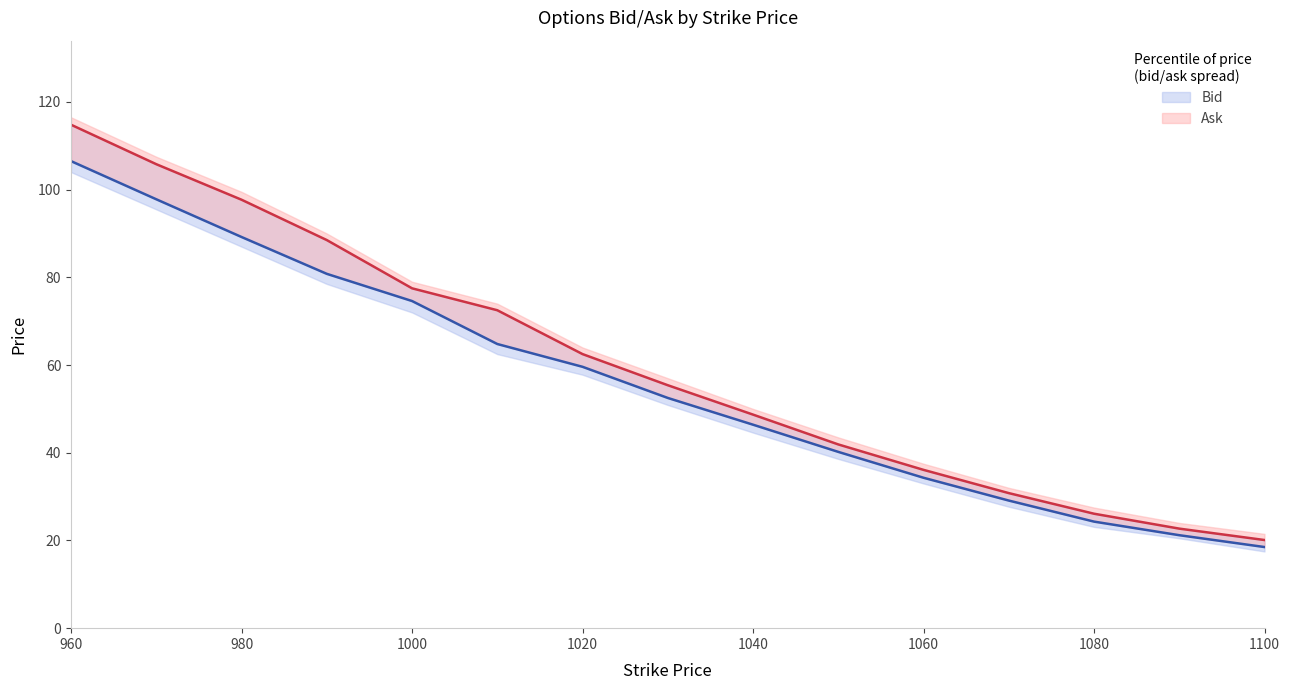

What is the difference between the highest and lowest values at 1030?

2.9